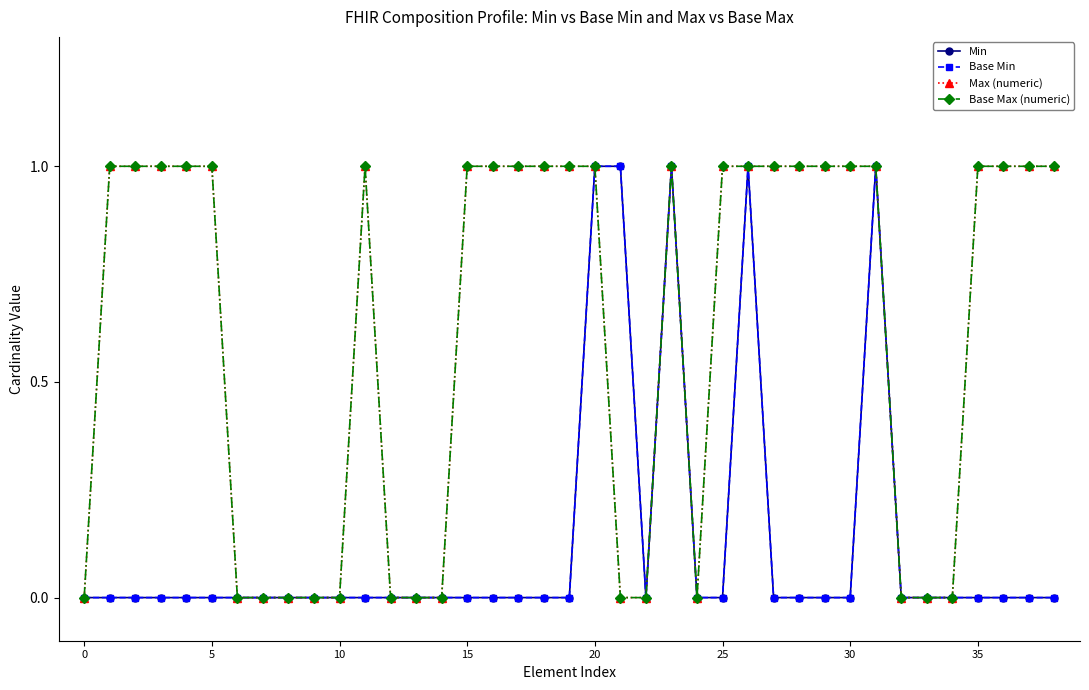

Is this an area chart (filled region under the line)?

No